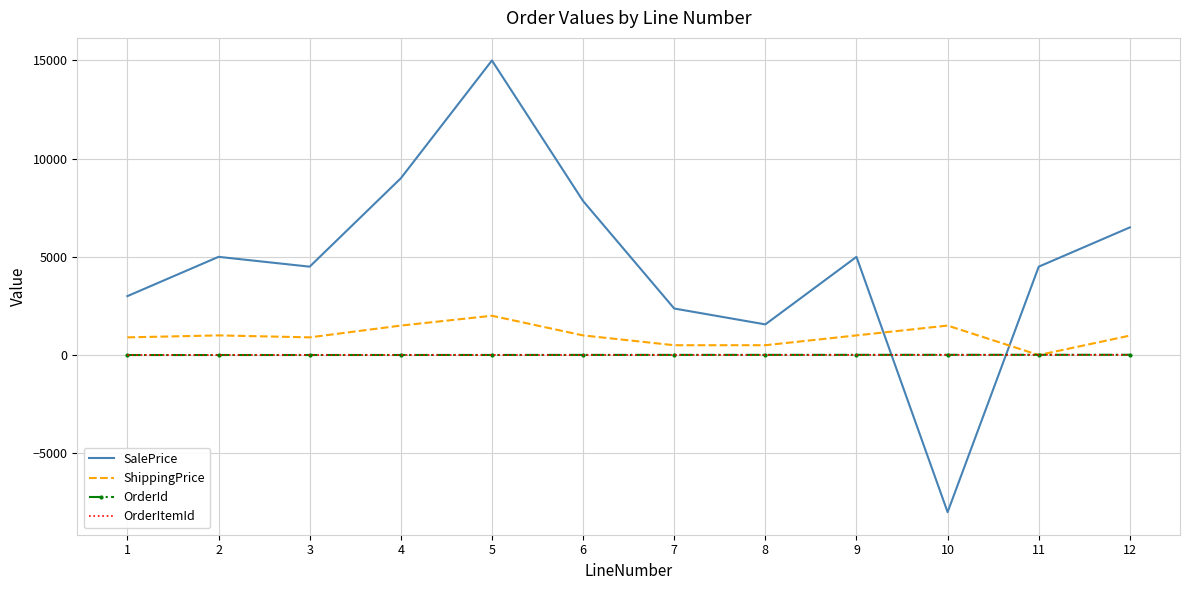

Which series changed the most between 1 and 7?

SalePrice